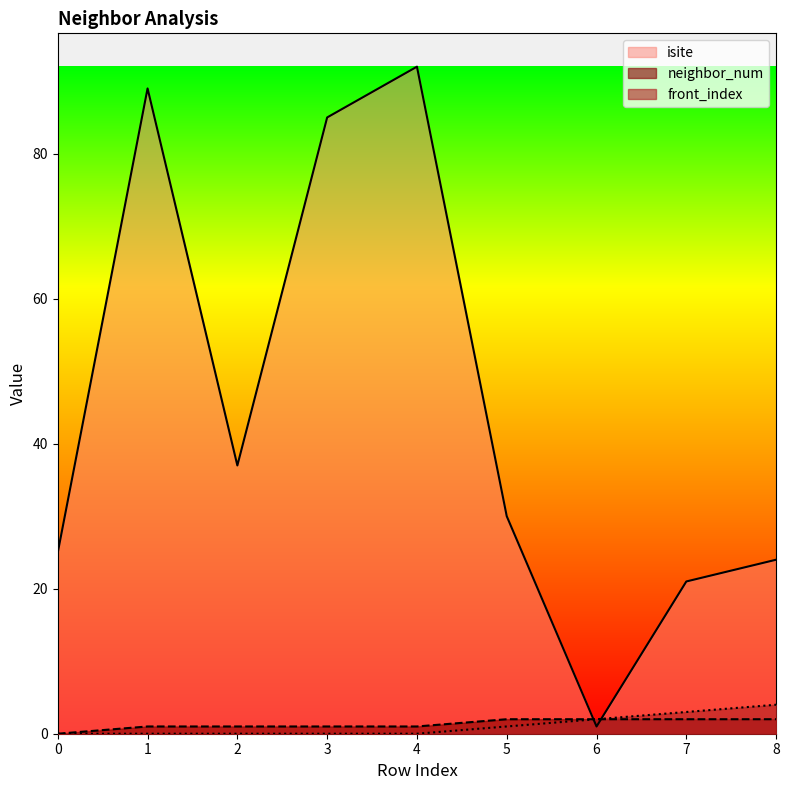

What is the greatest value displayed?

92